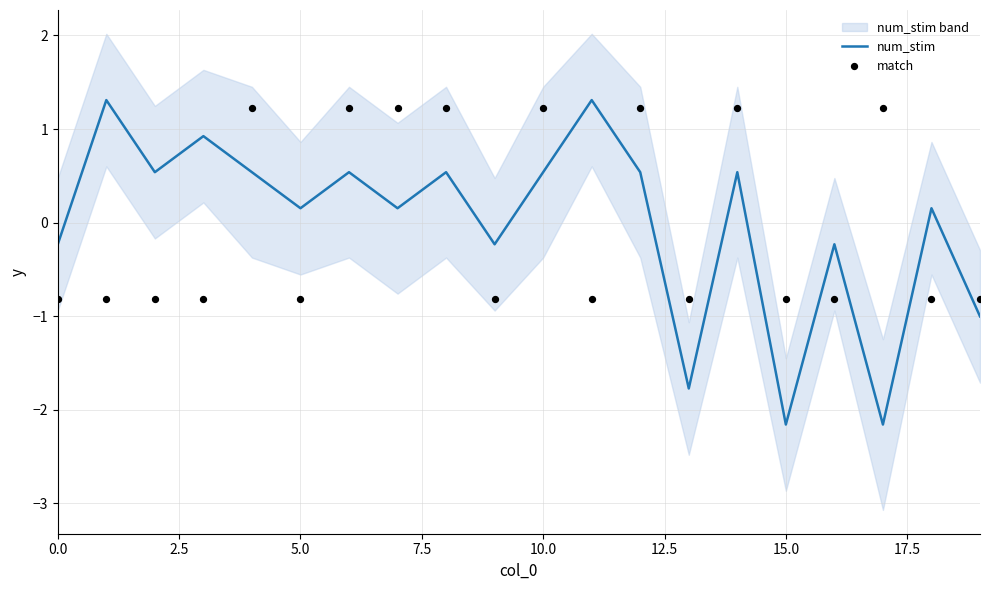

Which series has the largest total across all categories?

num_stim